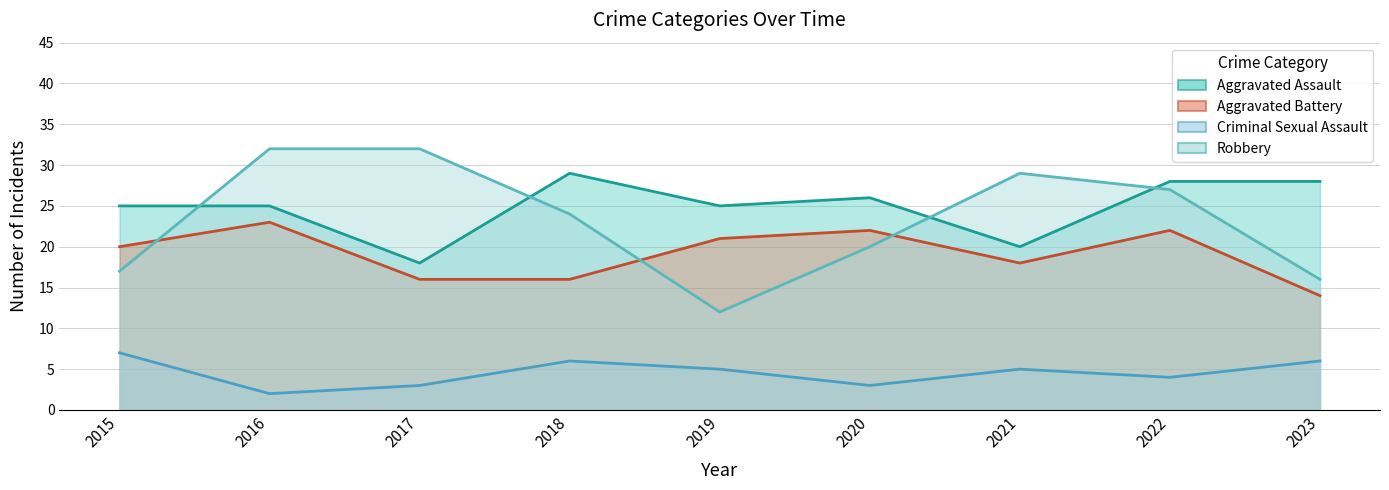

How many lines are shown in the chart?

4